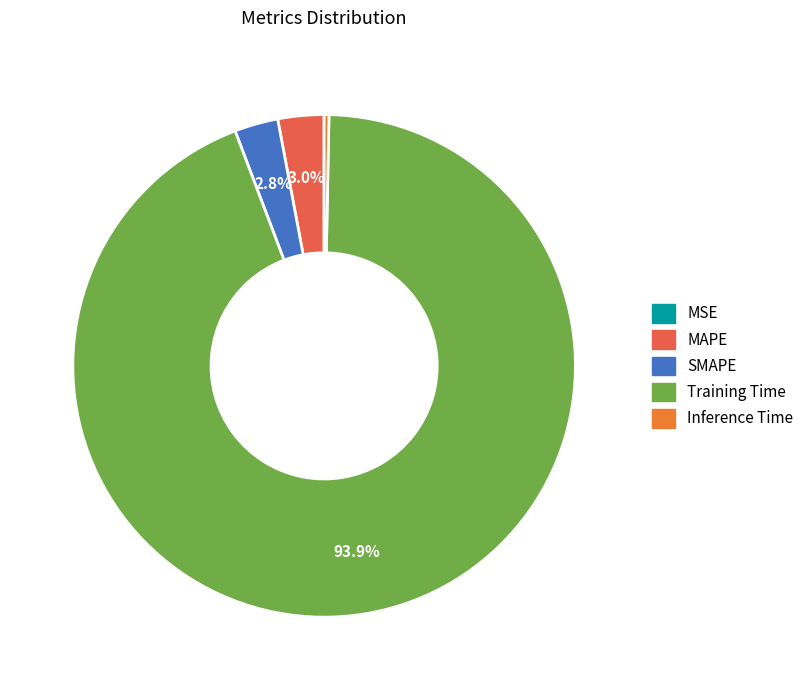

To the nearest percent, what percentage of the pie is MAPE?

3%